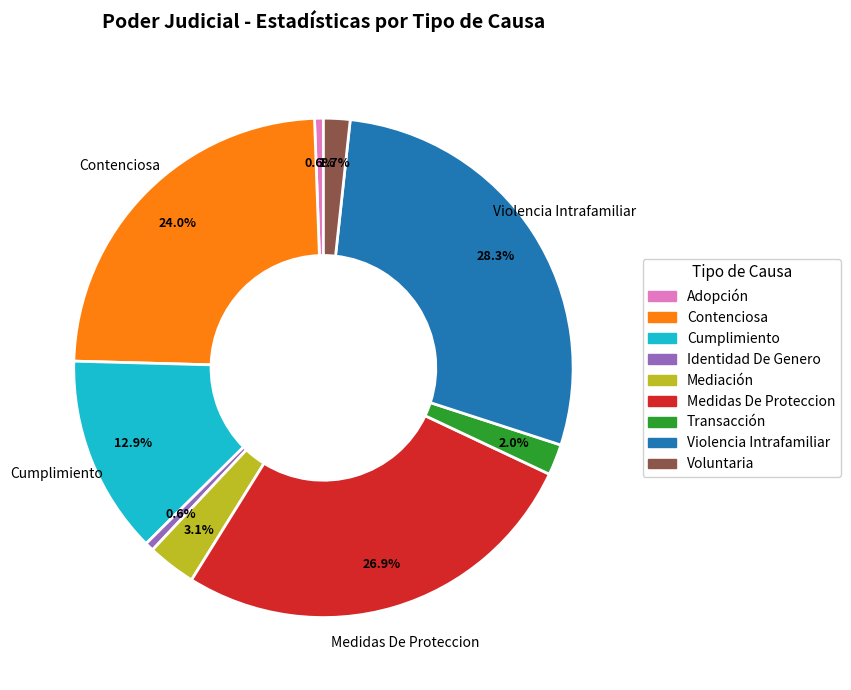

Is it true that Voluntaria is 2% of the pie?

True